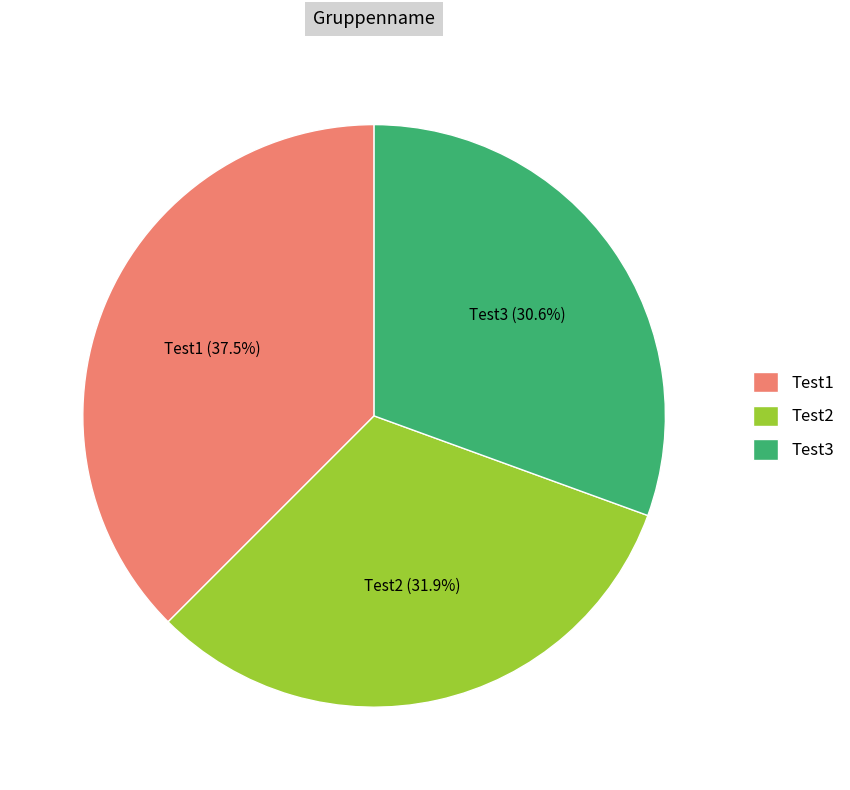

What percentage is the Test2 slice, to the nearest percent?

32%